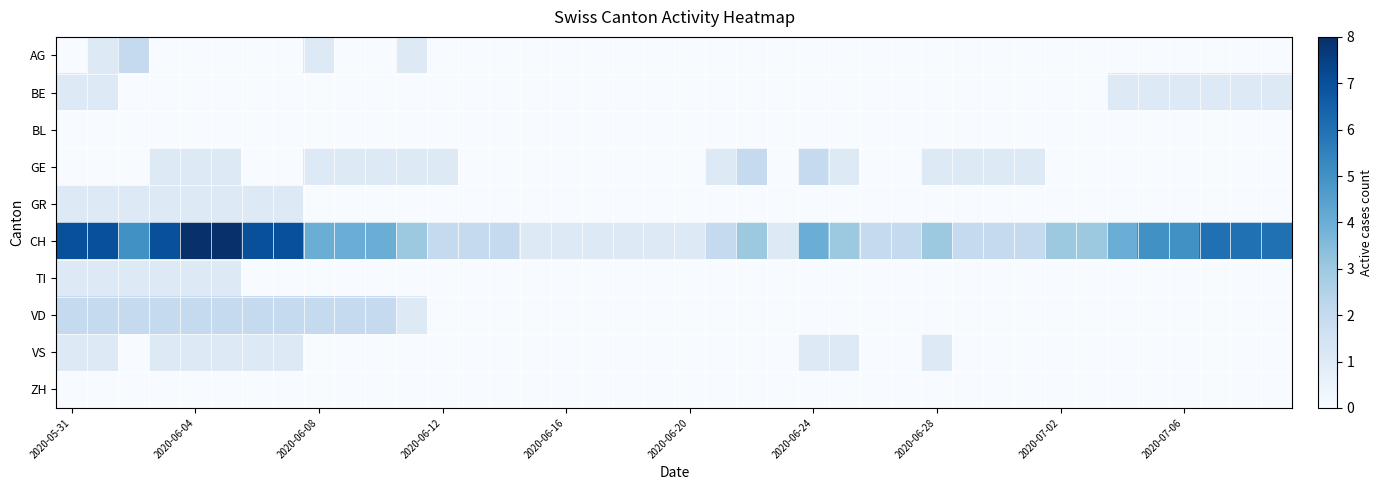

At how many categories does at least one series exceed 7?

2